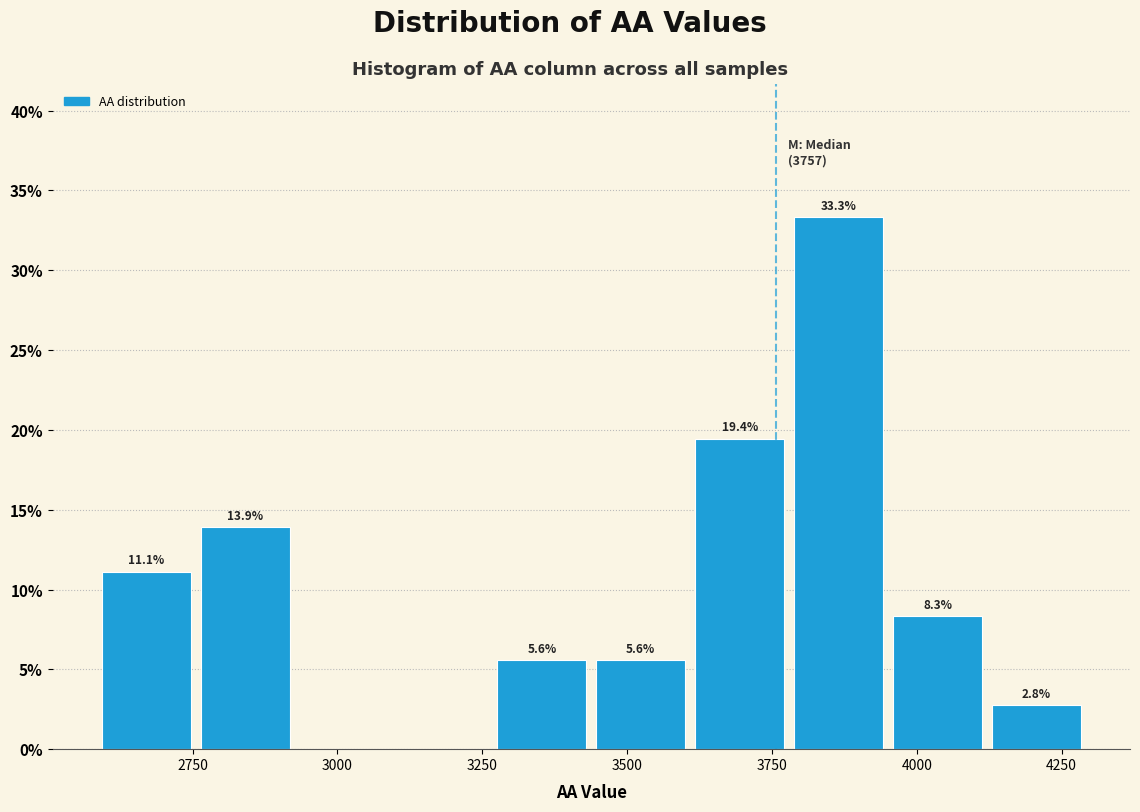

Read against the x-axis, roughly where is the centre of the tallest bar?

3850